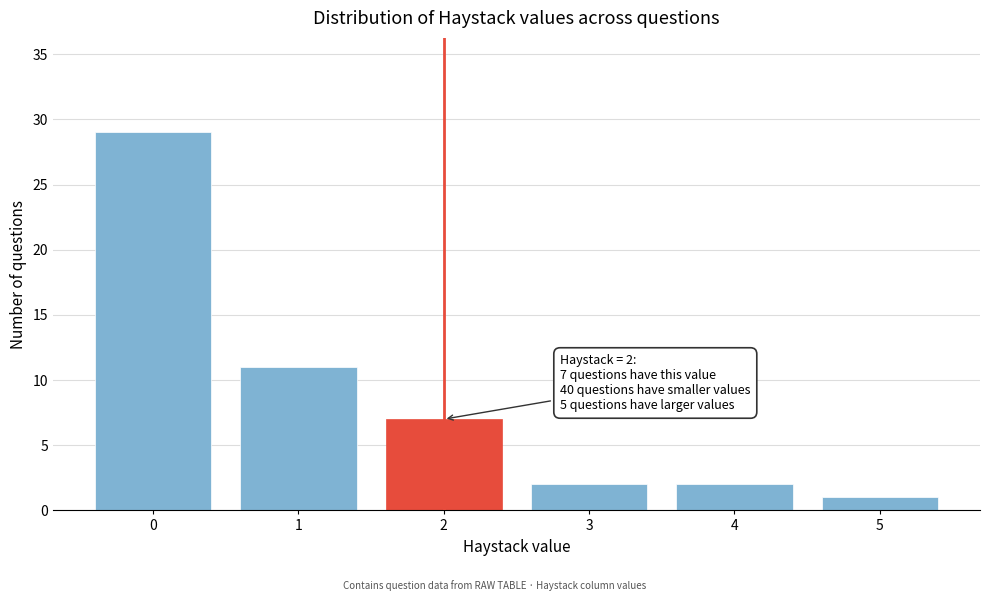

Reading right to left, what are all the values shown in this chart?

5=1	4=2	3=2	2=7	1=11	0=29